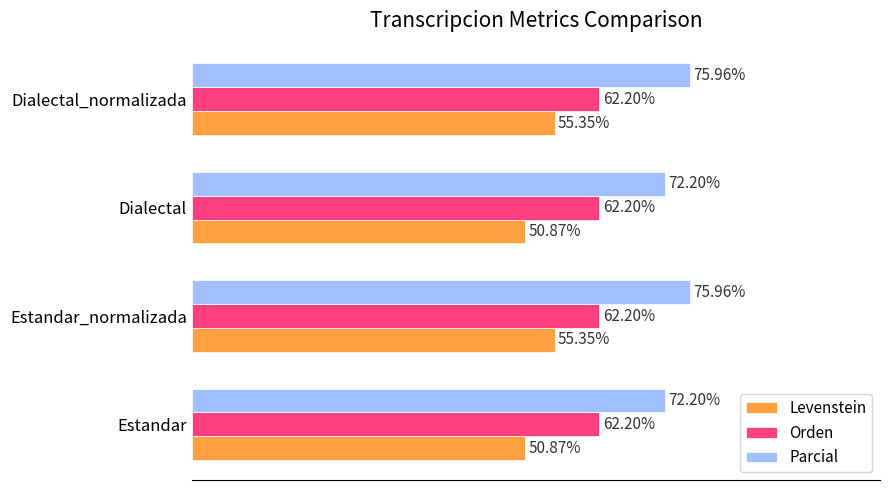

List the series in order of their peak value, highest first.

Parcial, Orden, Levenstein